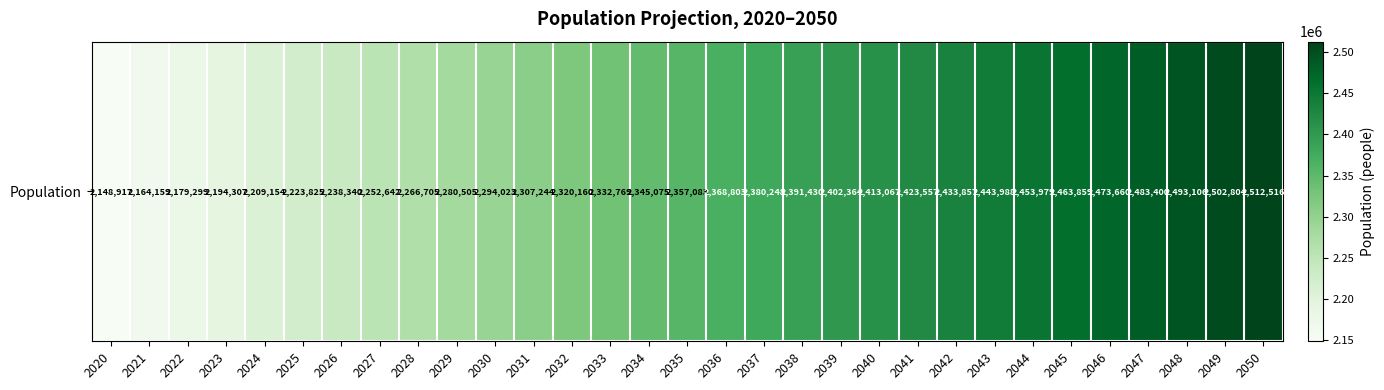

What is the sum of the values at 2027 and 2026?

4490982